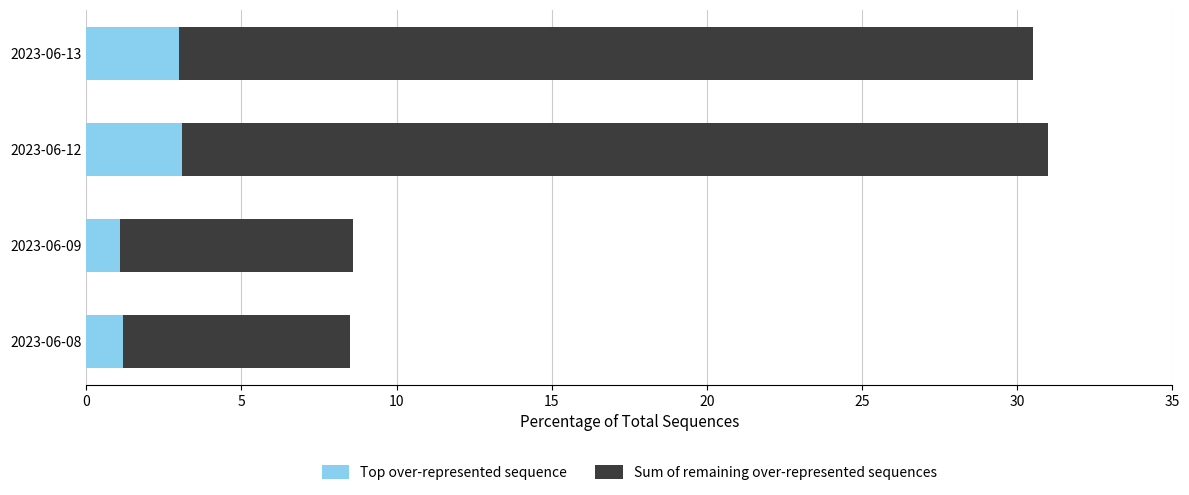

What is the total value across all series at 2023-06-12?

31.0